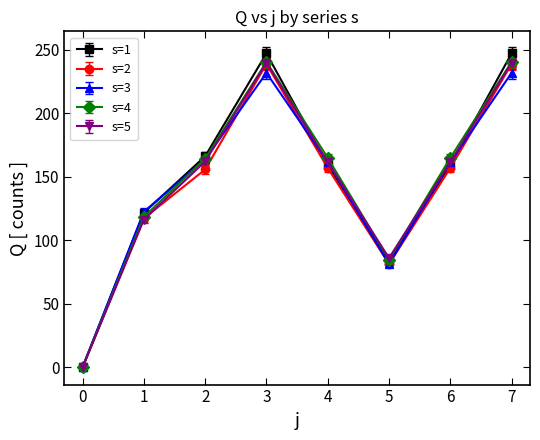

Which series has the largest range (max minus min)?

s=1